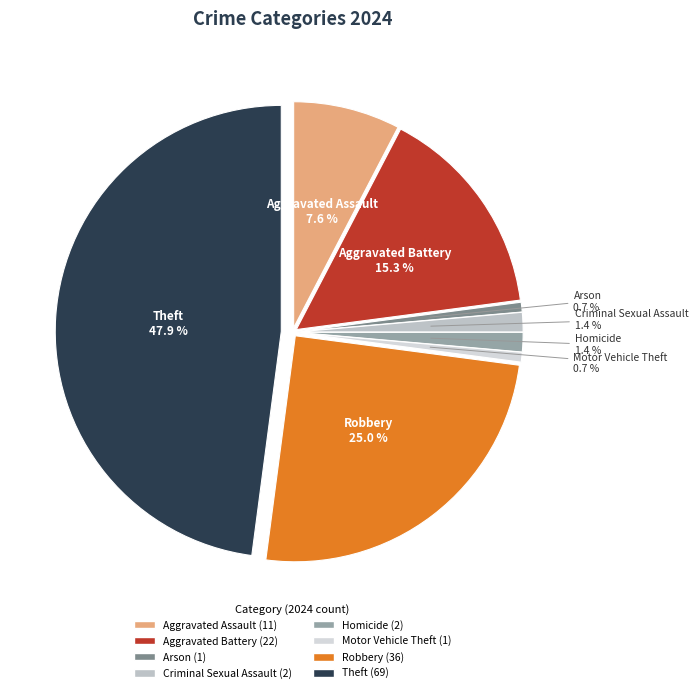

Which category has the biggest portion of the pie?

Theft